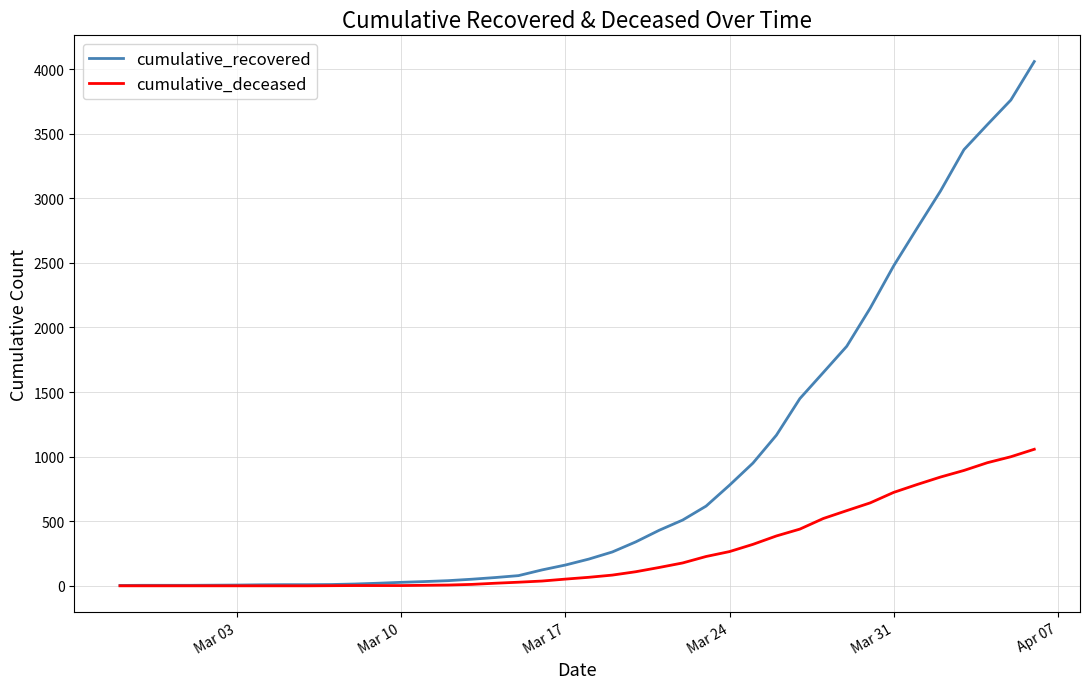

What is the highest value of the cumulative_recovered series?

4058